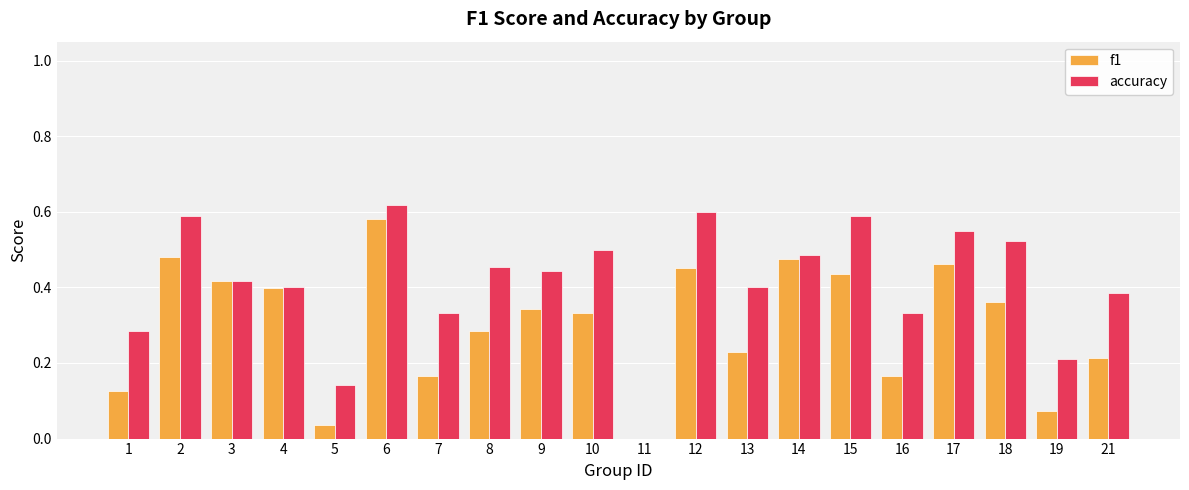

True or false: accuracy has a value of 0.4 at 4.

True